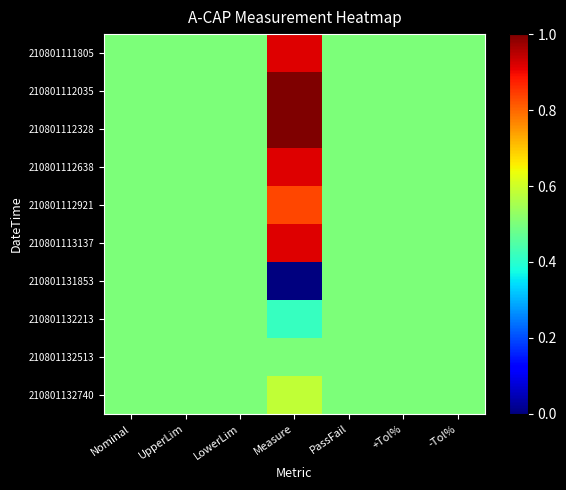

Count the number of categories in the chart.

7